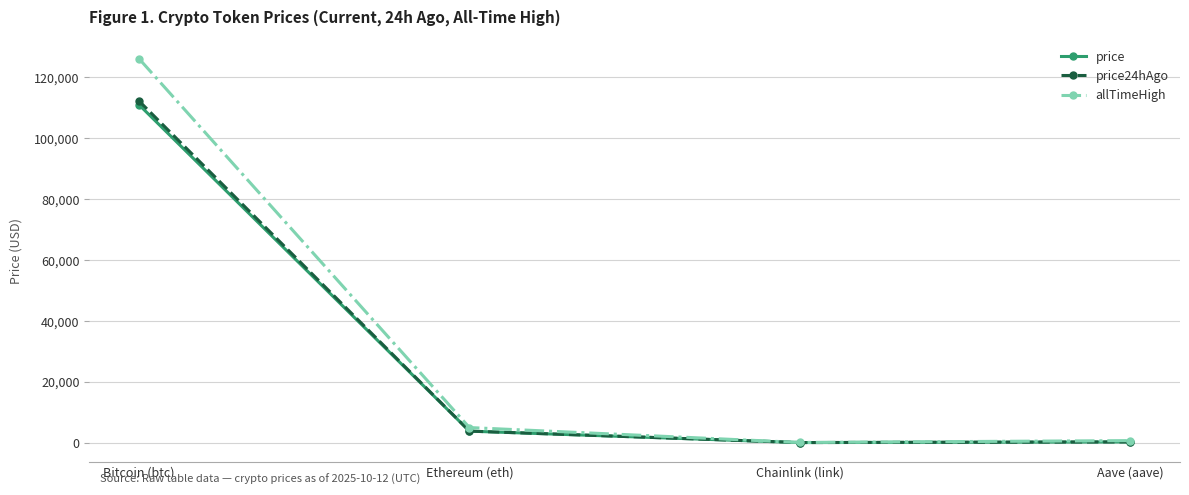

Does the chart display data point markers on the line(s)?

Yes